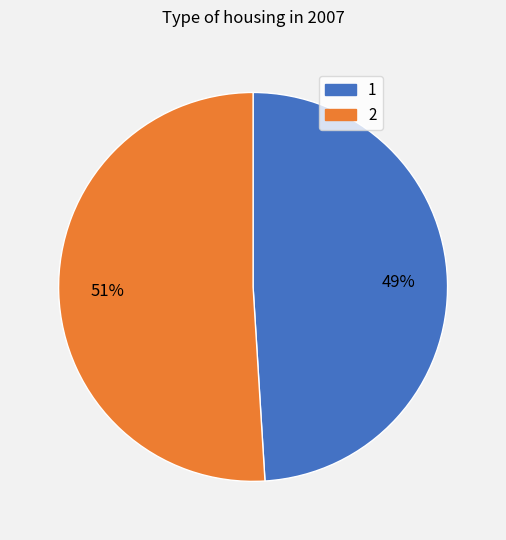

What is the smallest slice in the pie chart?

1